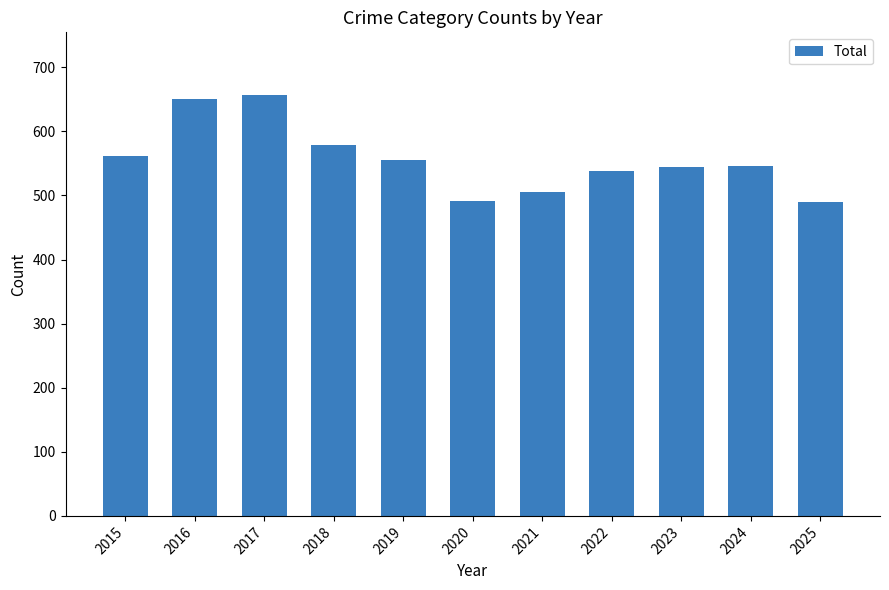

Is it true that the value at 2017 is 152?

False